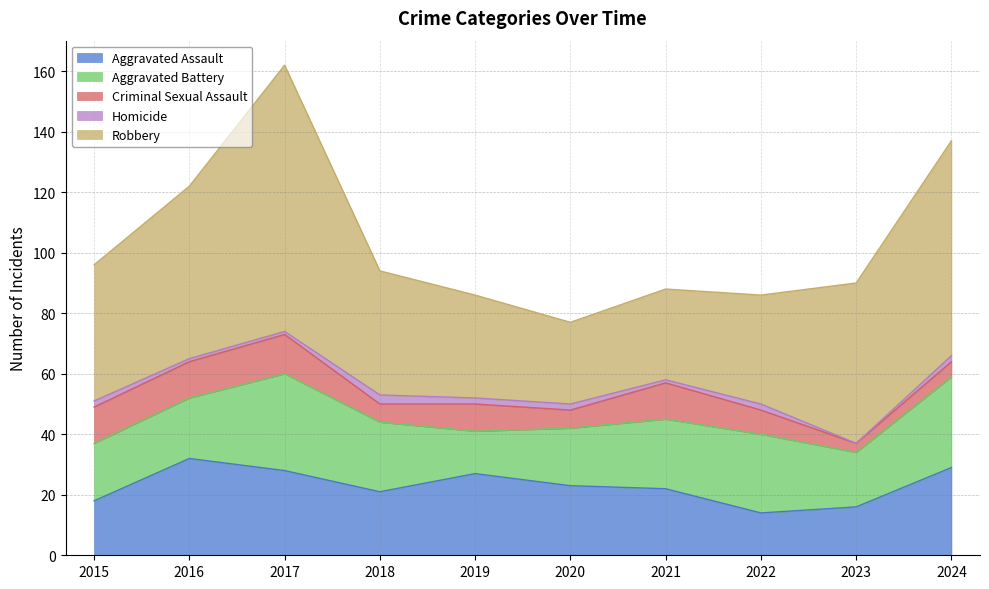

At which label does Homicide first exceed 2?

2018